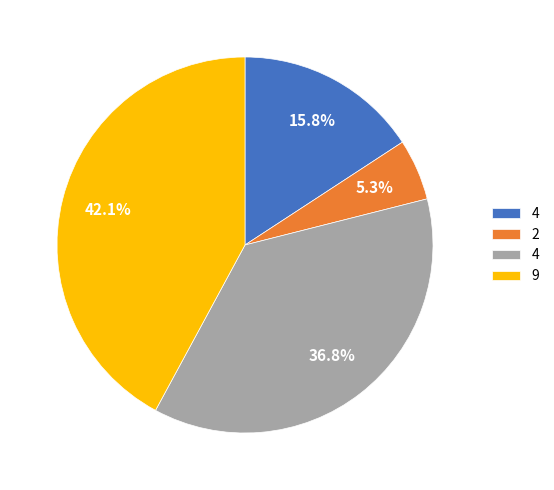

Is there any slice that represents more than half of the pie?

No